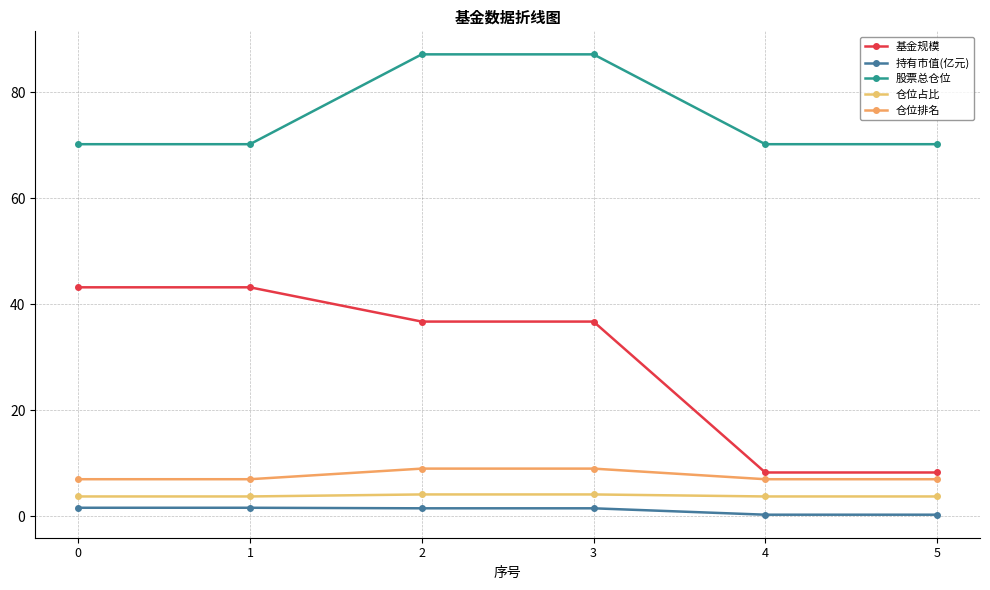

Which label corresponds to the smallest value in the chart?

4